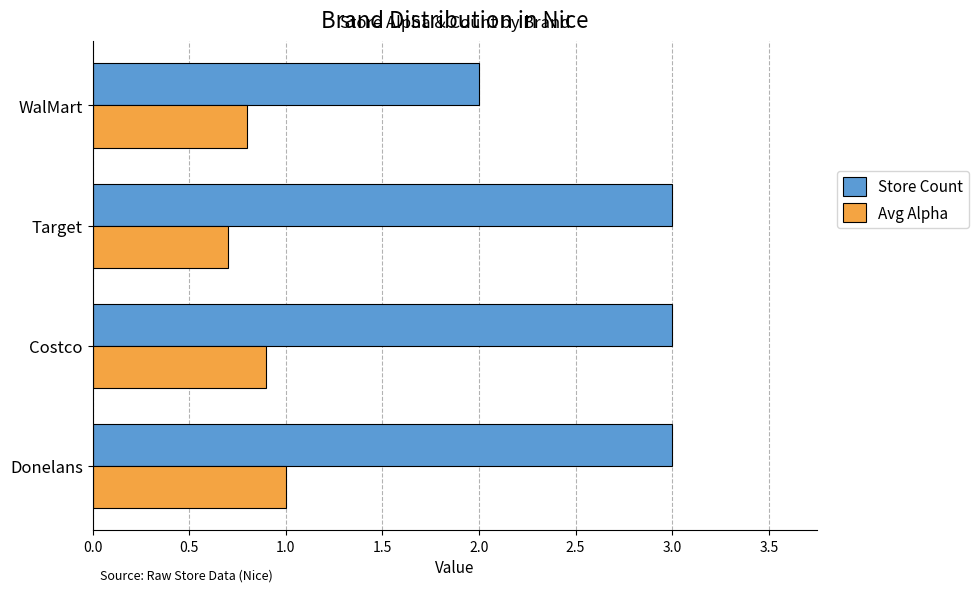

What is the difference between the highest and lowest values at Donelans?

2.0